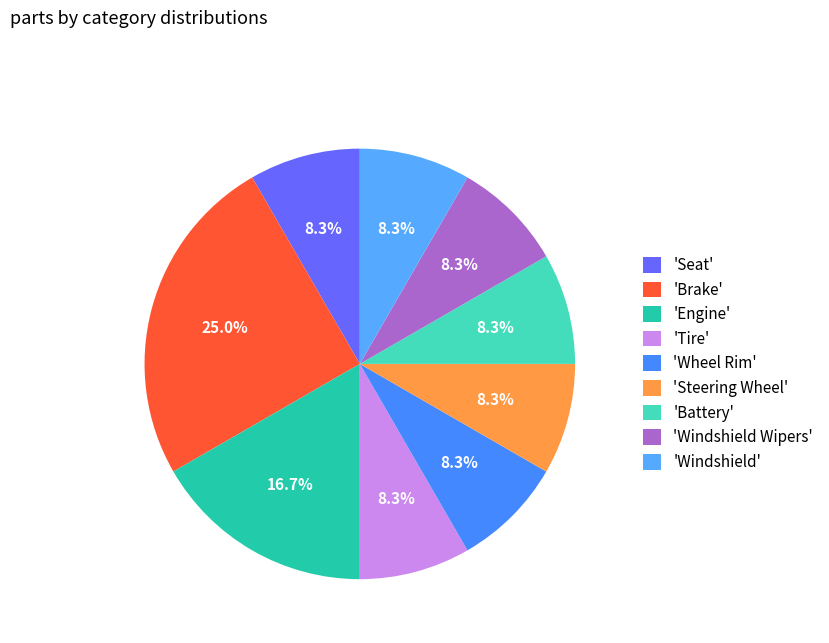

Rank the categories by value from highest to lowest.

Brake, Engine, Seat, Tire, Wheel Rim, Steering Wheel, Battery, Windshield Wipers, Windshield